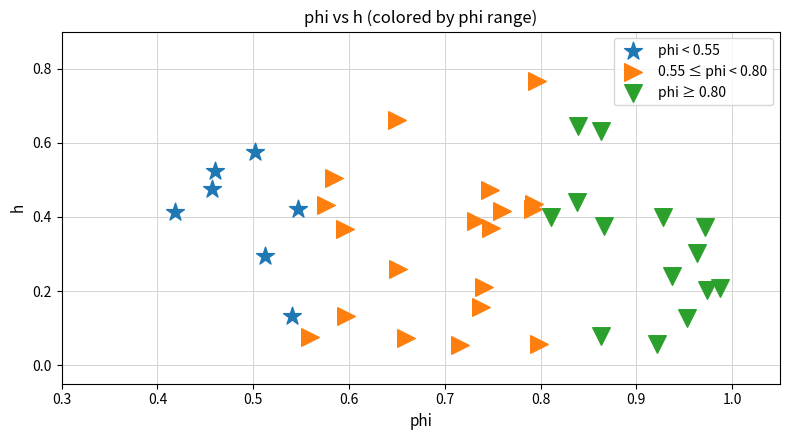

Which series contains the highest Y value?

0.55 ≤ phi < 0.80